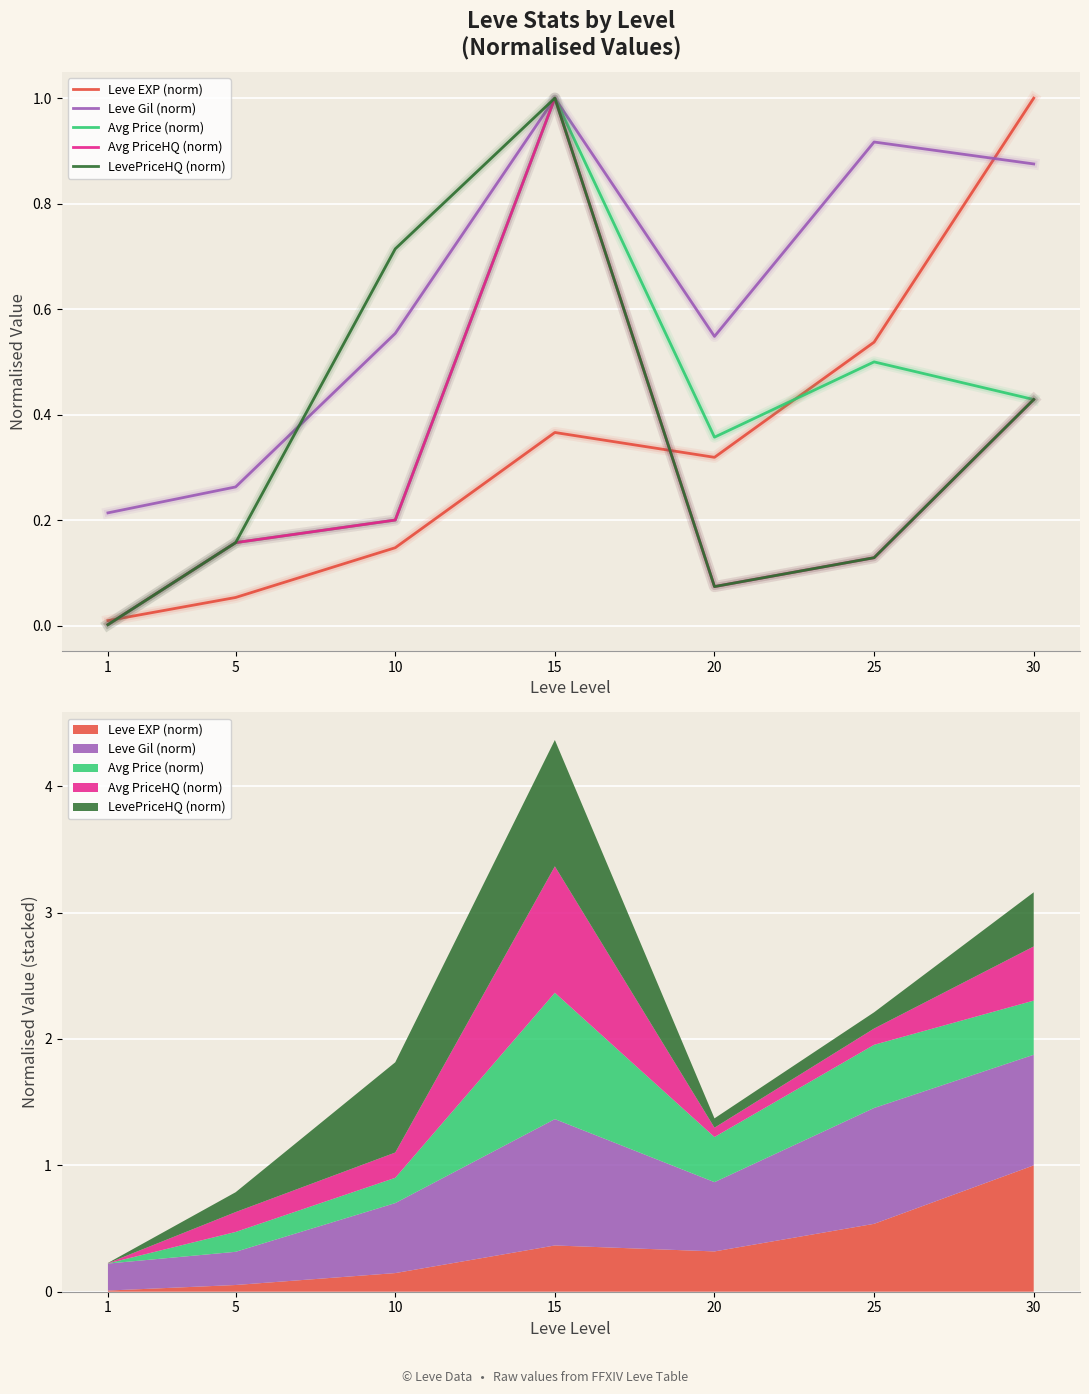

Which series changed the most between 10 and 15?

Avg Price (norm)